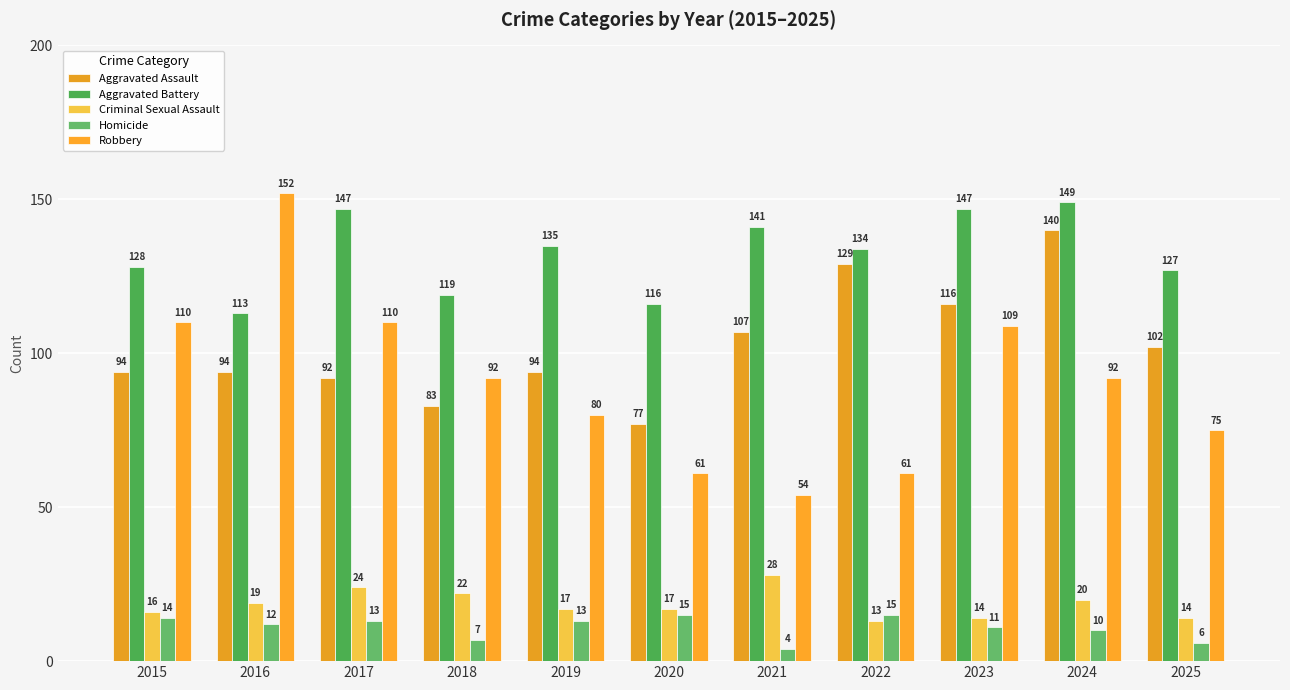

What is the difference between the Criminal Sexual Assault values at 2017 and 2024?

4